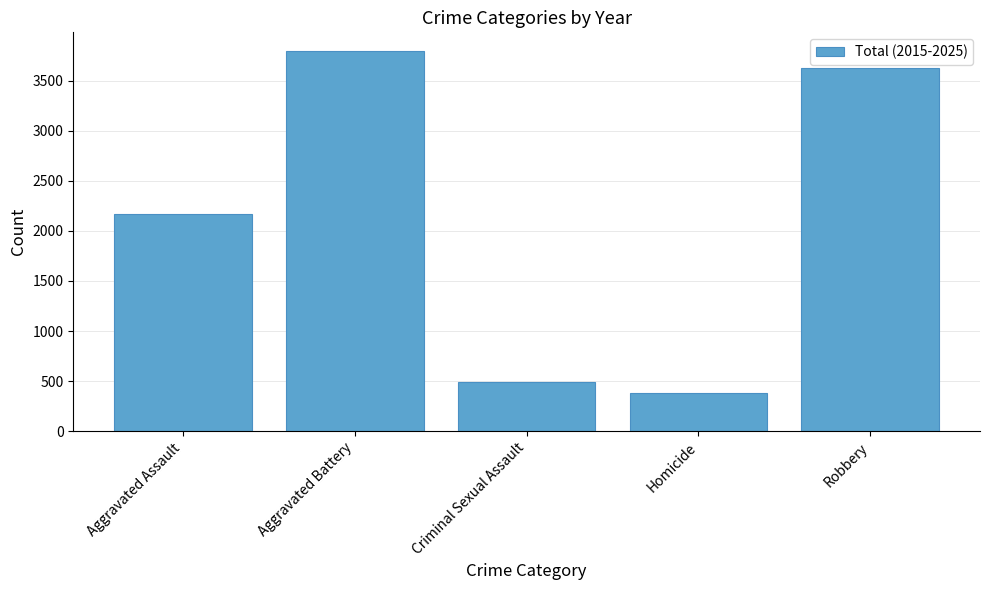

What is the difference between the second highest and second lowest values?

3141